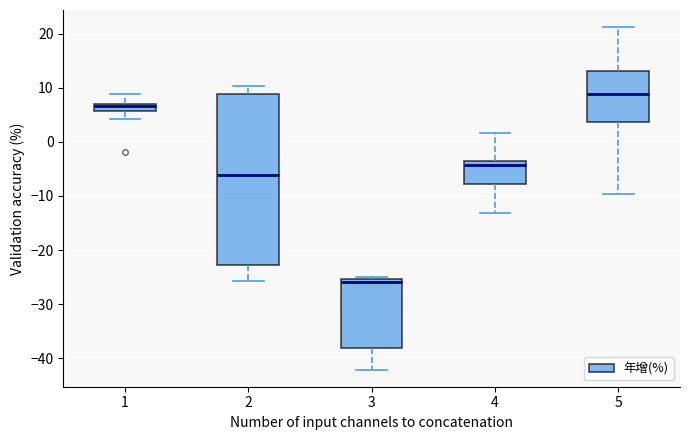

Comparing the boxes themselves (not the whiskers), which one is the tallest?

2